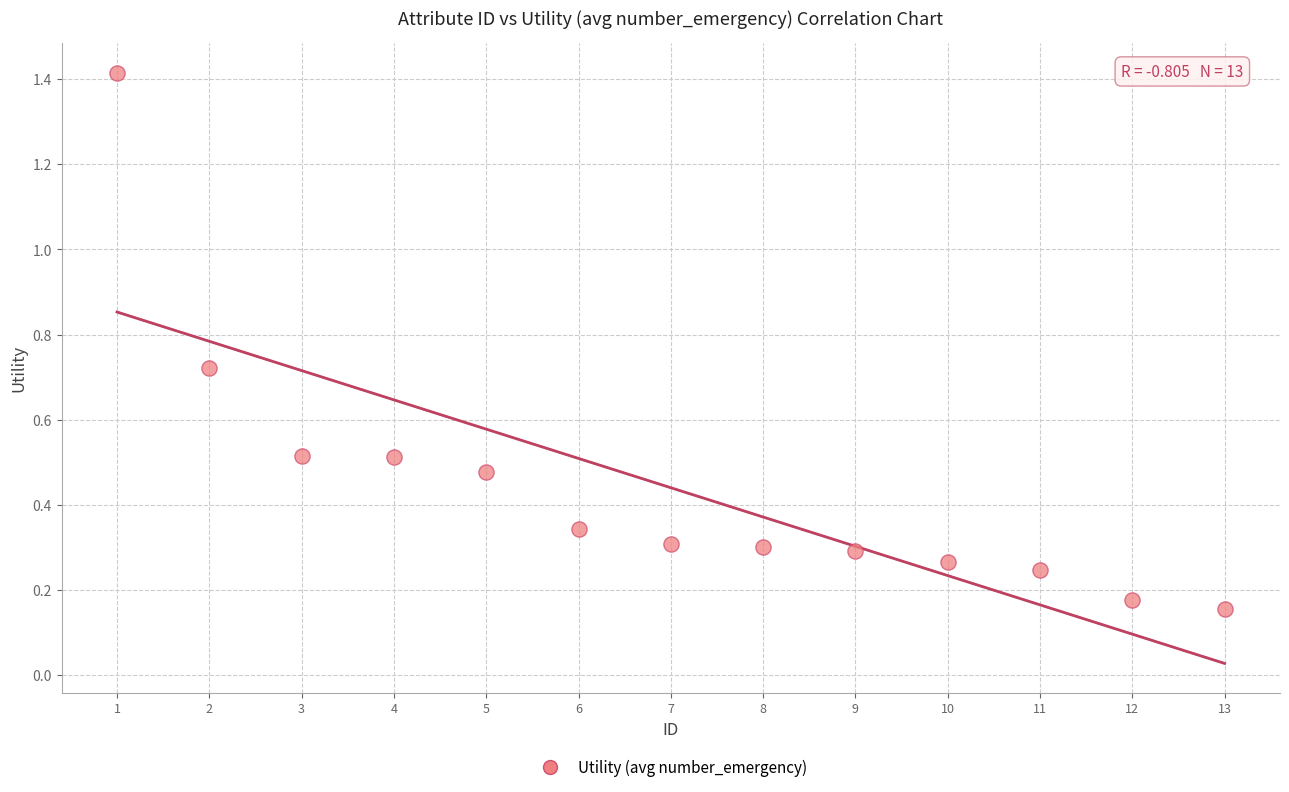

What is the range of X values (max minus min)?

12.0